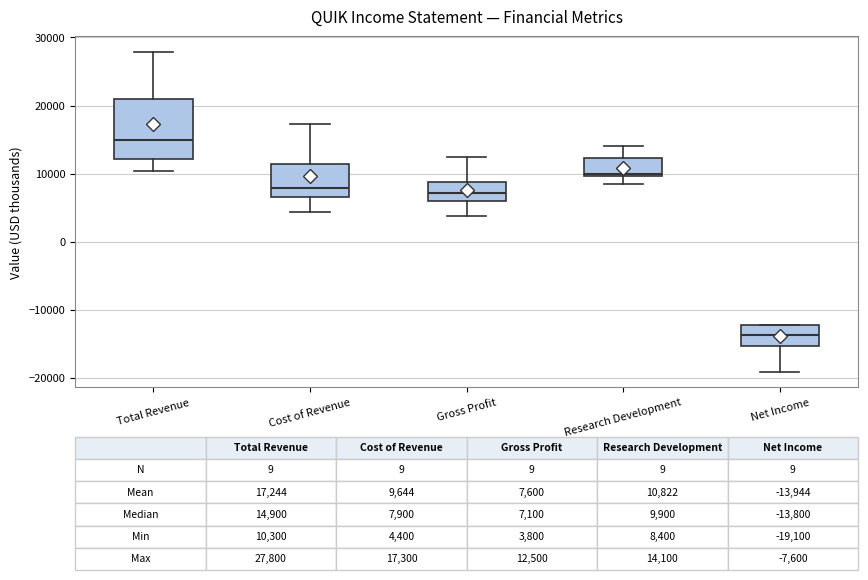

Which box's median line is the highest?

Total Revenue